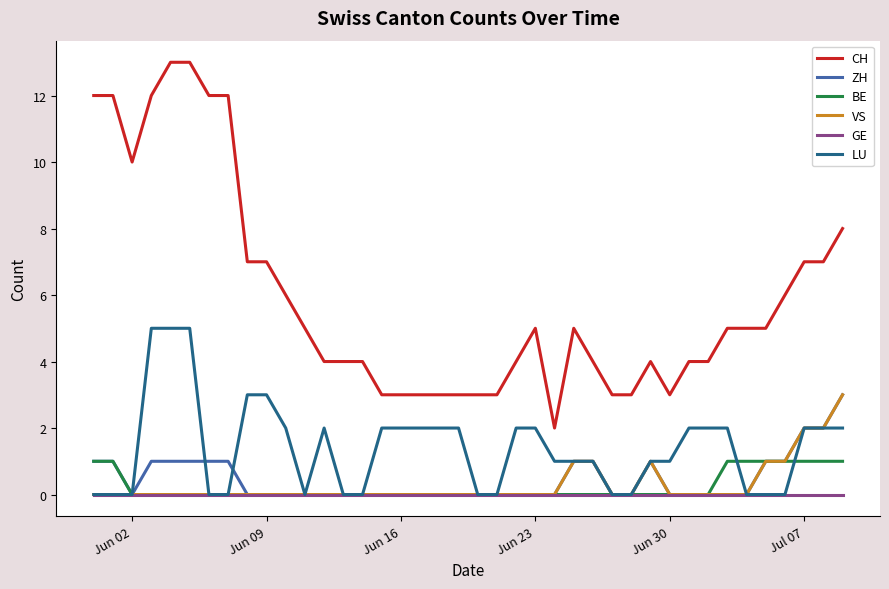

True or false: VS and CH intersect in this chart.

False